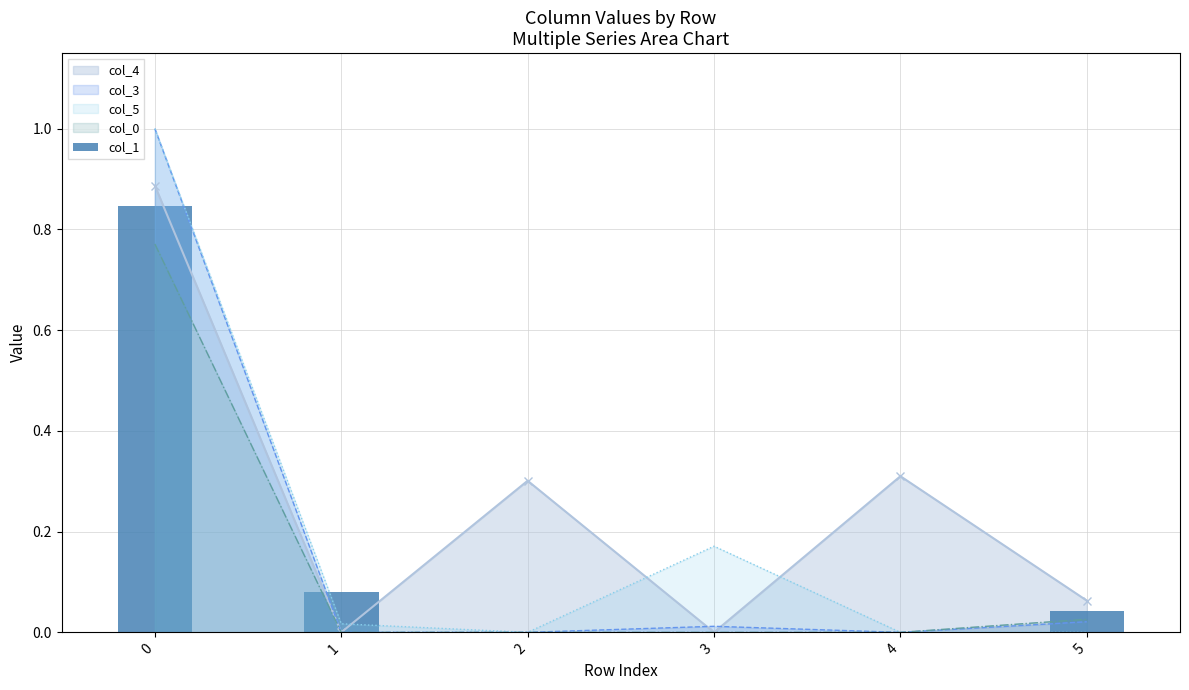

The col_5 series shows 0.0 at 4. True or false?

True